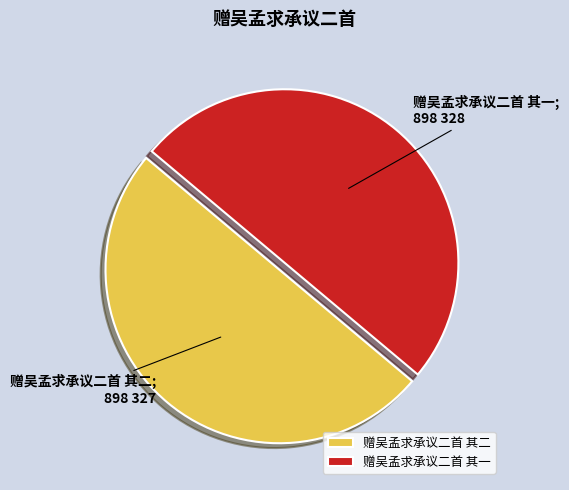

Do 赠吴孟求承议二首 其一 and 赠吴孟求承议二首 其二 together represent more than half of the pie?

Yes